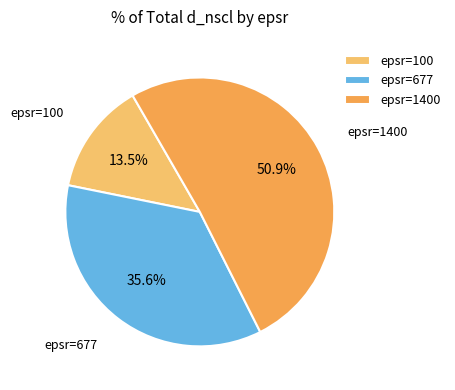

Does any single category account for the majority?

Yes